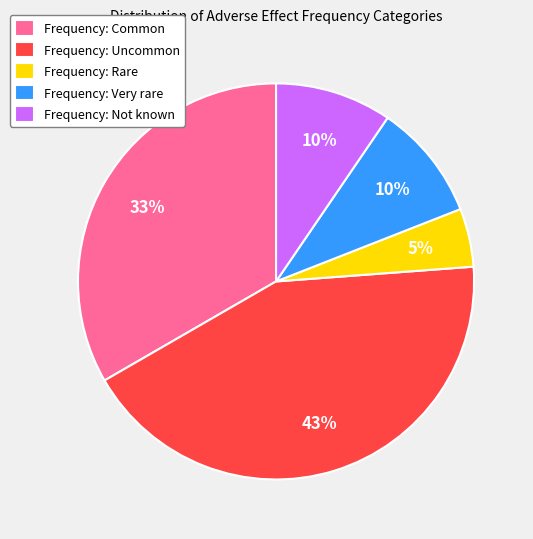

Between Frequency: Not known and Frequency: Common, which is larger?

Frequency: Common